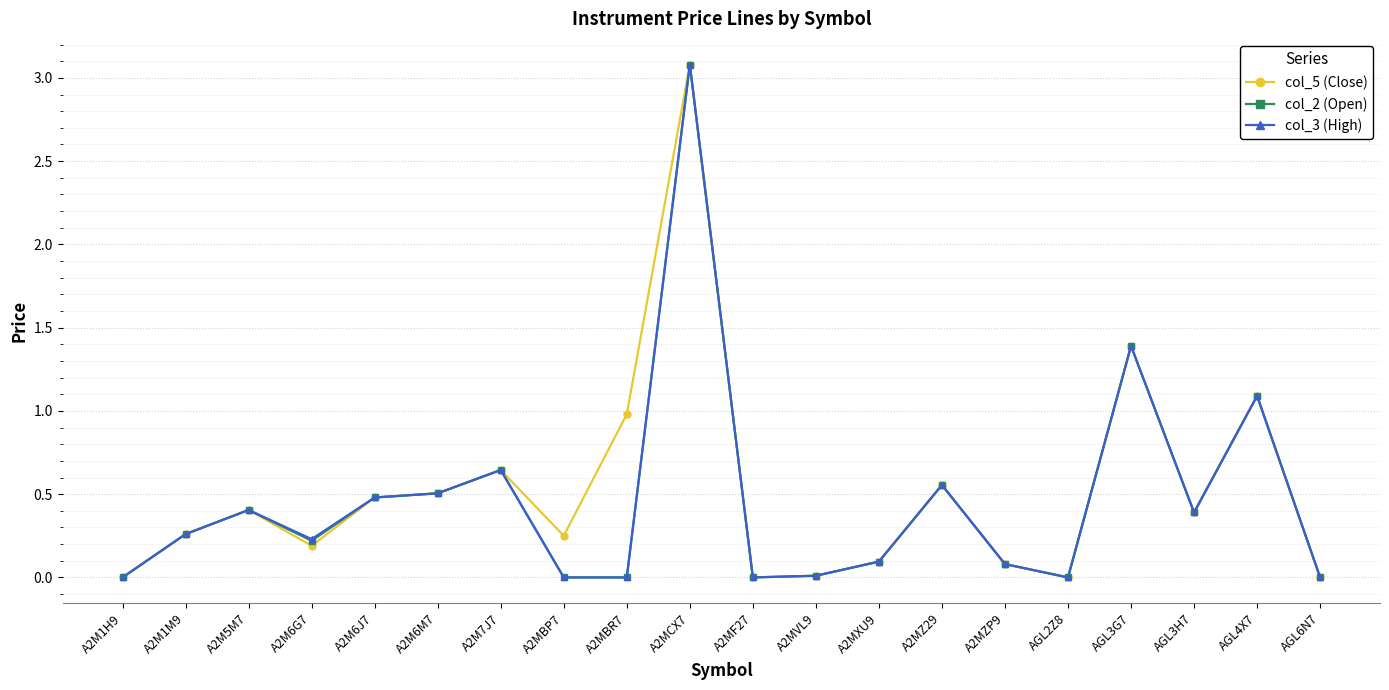

Between A2M5M7 and A2M6G7, which series saw the biggest shift?

col_5 (Close)